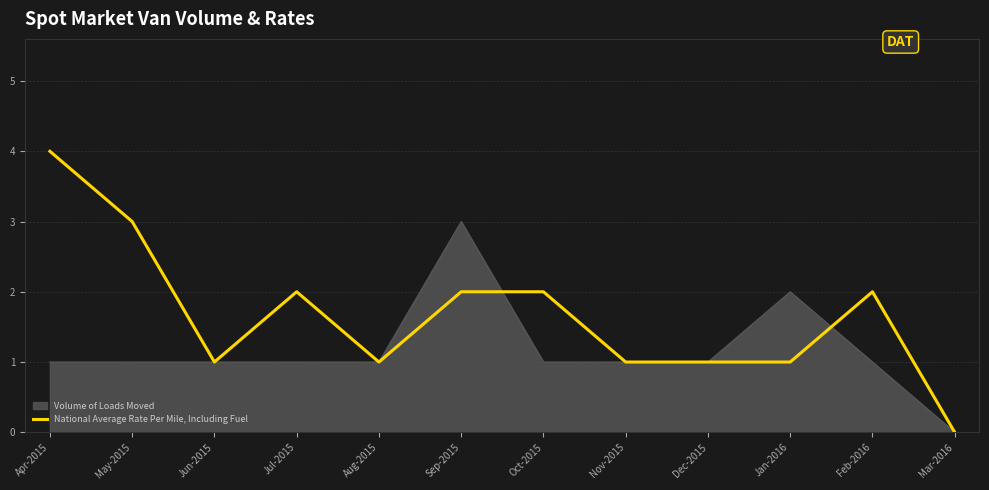

Which category has the lowest value across all series?

Mar-2016